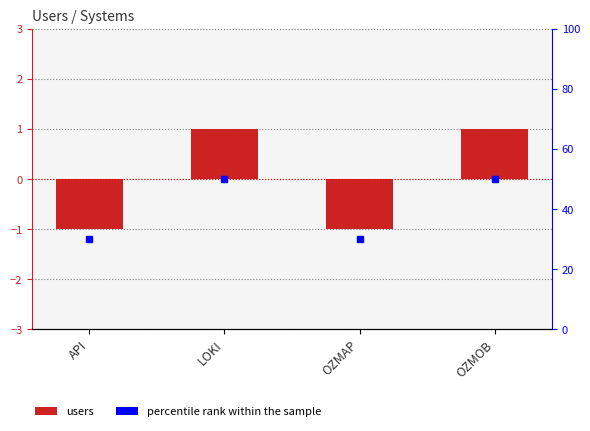

Where is the data nearest to the value 0?

API